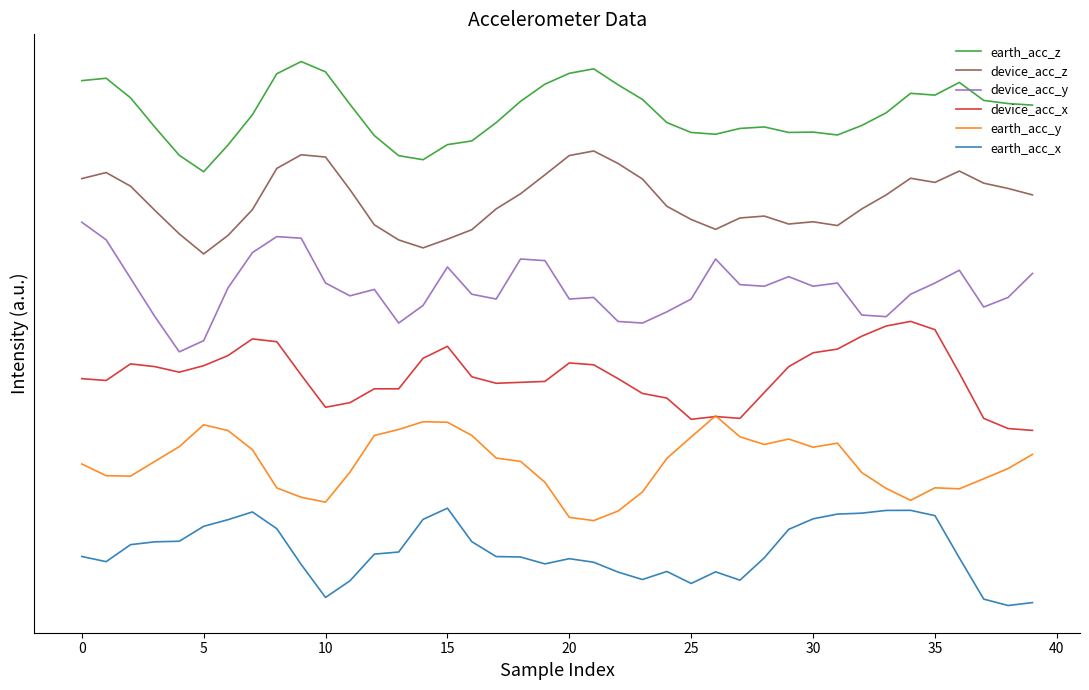

Rank the series by their maximum value, from highest to lowest.

earth_acc_z, device_acc_z, device_acc_y, device_acc_x, earth_acc_y, earth_acc_x